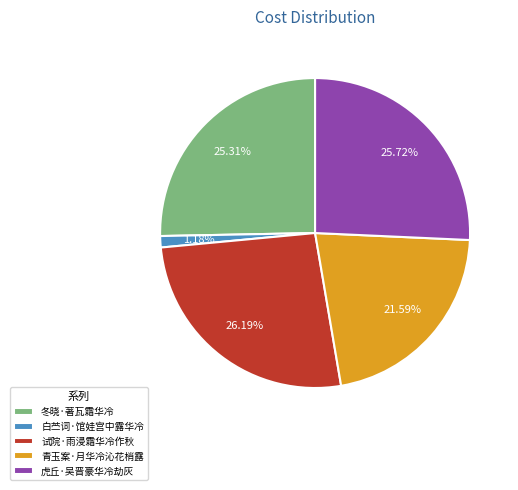

To the nearest percent, what is the combined percentage of 青玉案·月华冷沁花梢露 and 白苎词·馆娃宫中露华冷?

23%